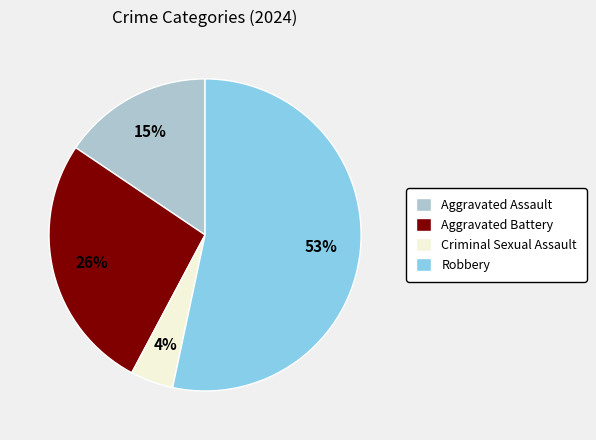

The Robbery slice represents 53% of the pie. True or false?

True